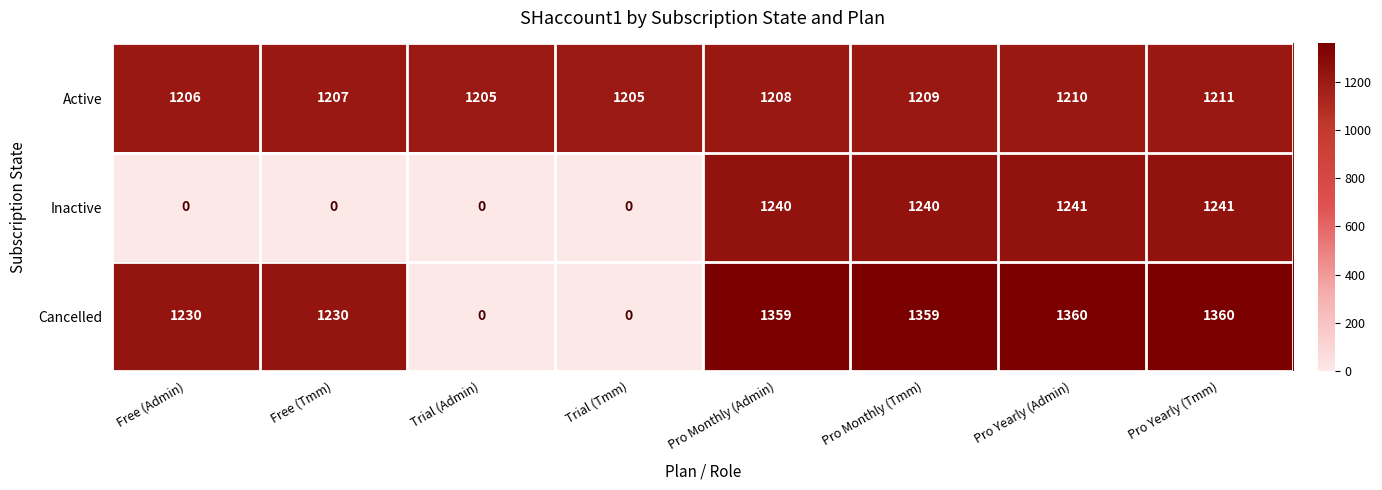

Reading right to left, what are all the values shown in this chart?

Active: Pro Yearly (Tmm)=1211	Pro Yearly (Admin)=1210	Pro Monthly (Tmm)=1209	Pro Monthly (Admin)=1208	Trial (Tmm)=1205	Trial (Admin)=1205	Free (Tmm)=1207	Free (Admin)=1206
Inactive: Pro Yearly (Tmm)=1241	Pro Yearly (Admin)=1241	Pro Monthly (Tmm)=1240	Pro Monthly (Admin)=1240	Trial (Tmm)=0	Trial (Admin)=0	Free (Tmm)=0	Free (Admin)=0
Cancelled: Pro Yearly (Tmm)=1360	Pro Yearly (Admin)=1360	Pro Monthly (Tmm)=1359	Pro Monthly (Admin)=1359	Trial (Tmm)=0	Trial (Admin)=0	Free (Tmm)=1230	Free (Admin)=1230